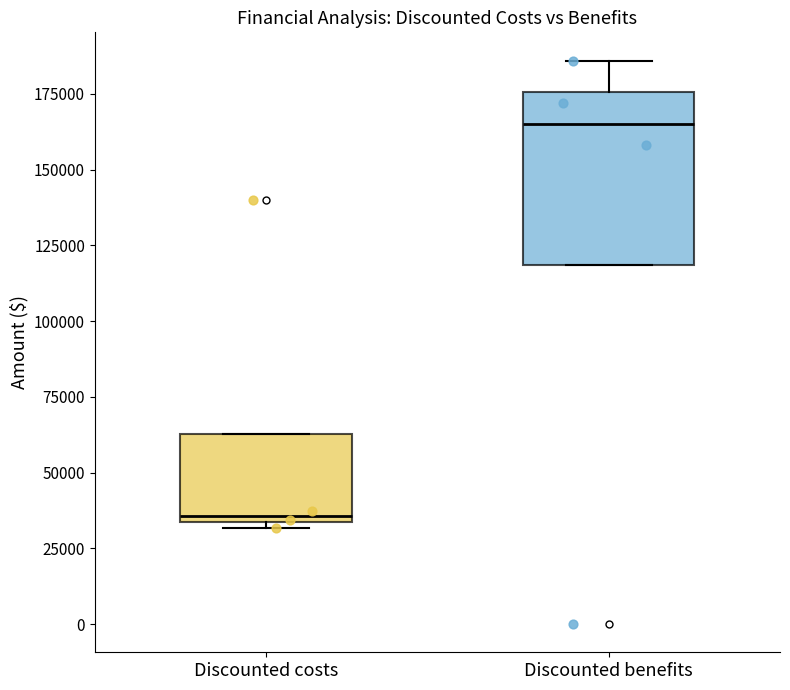

Which box has the lowest median line?

Discounted costs